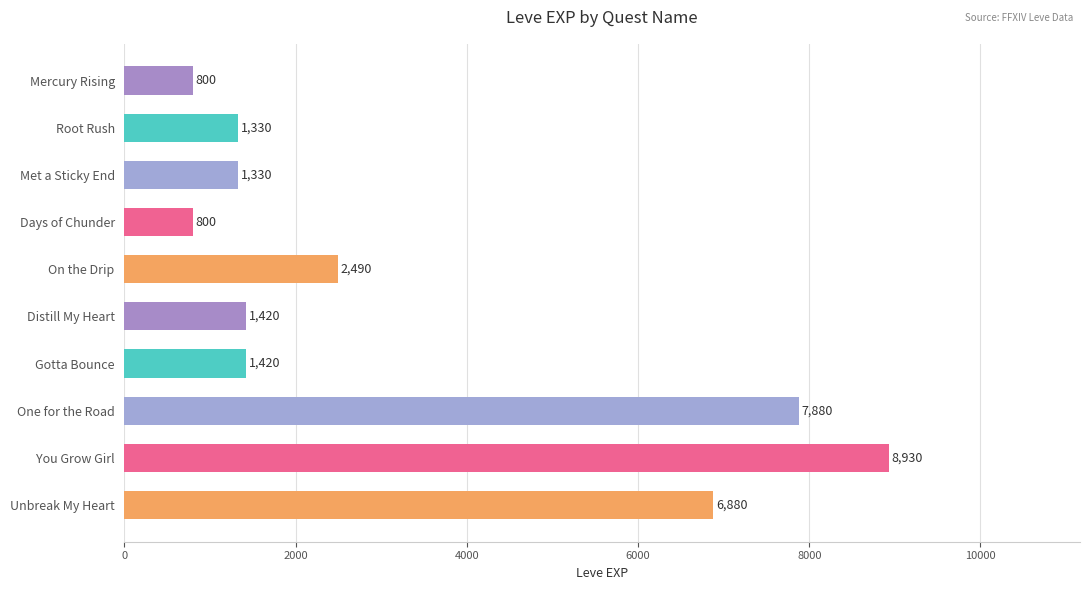

Is it true that the value at Distill My Heart is 2137?

False